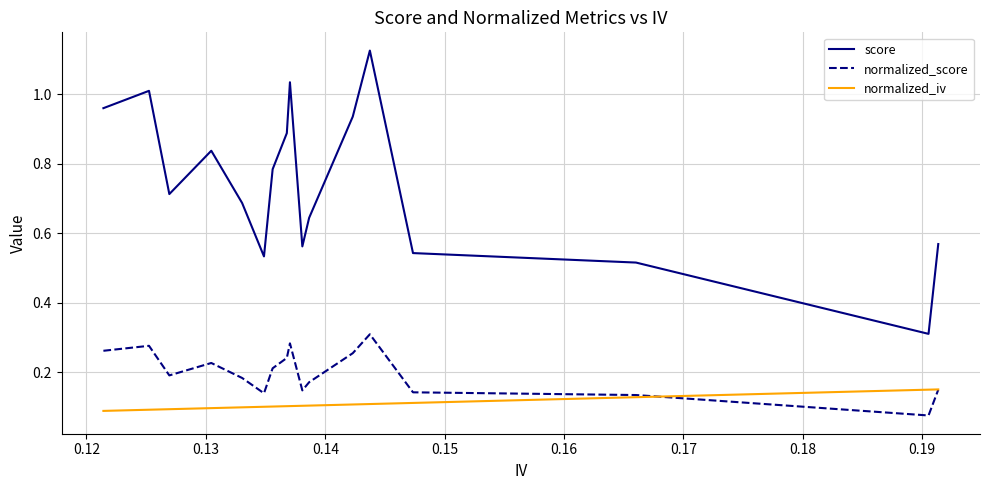

List the series in order of their peak value, lowest first.

normalized_iv, normalized_score, score